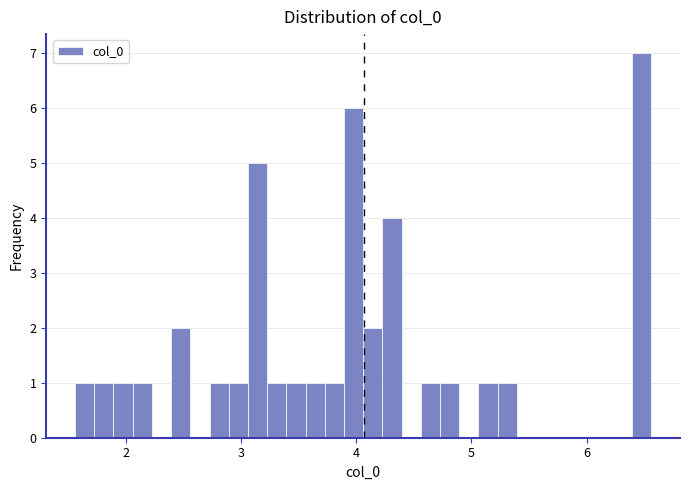

Read against the x-axis, roughly where is the centre of the tallest bar?

6.5